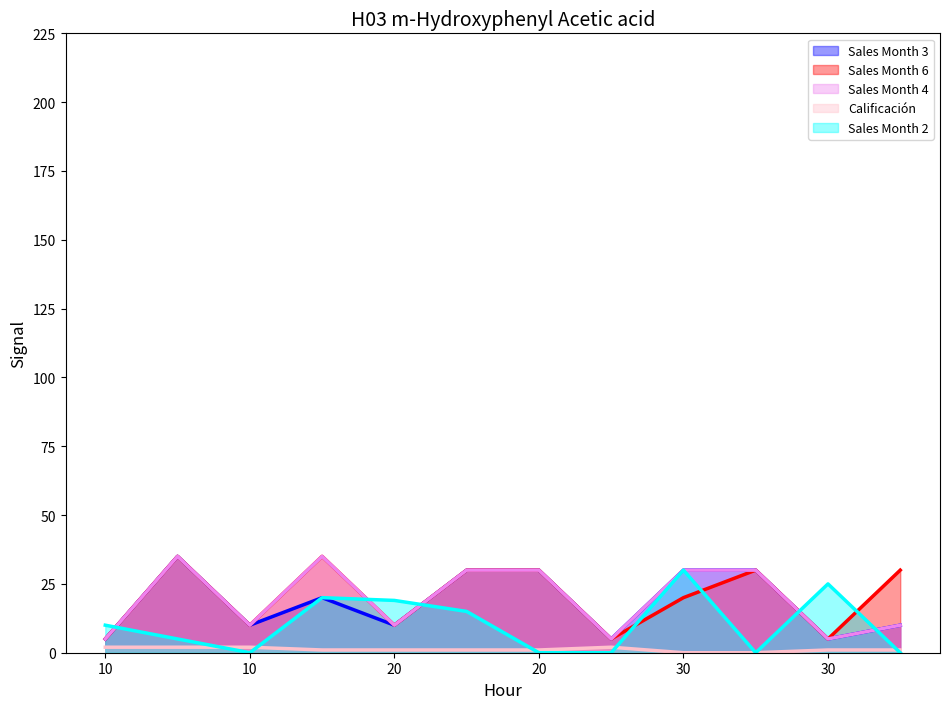

What is the difference between the maximum and minimum values in the Sales Month 6 series?

30